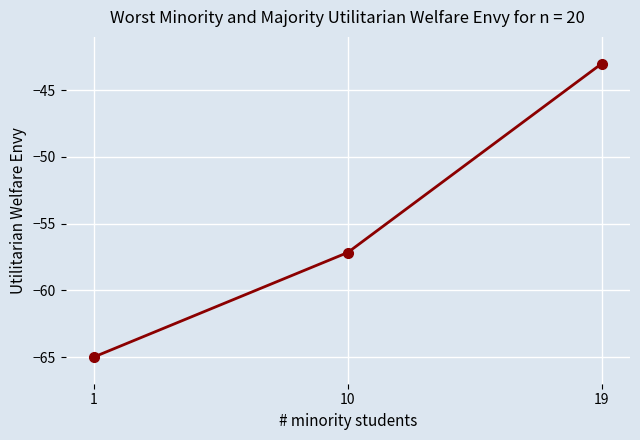

List the labels in order of value, smallest first.

1, 10, 19